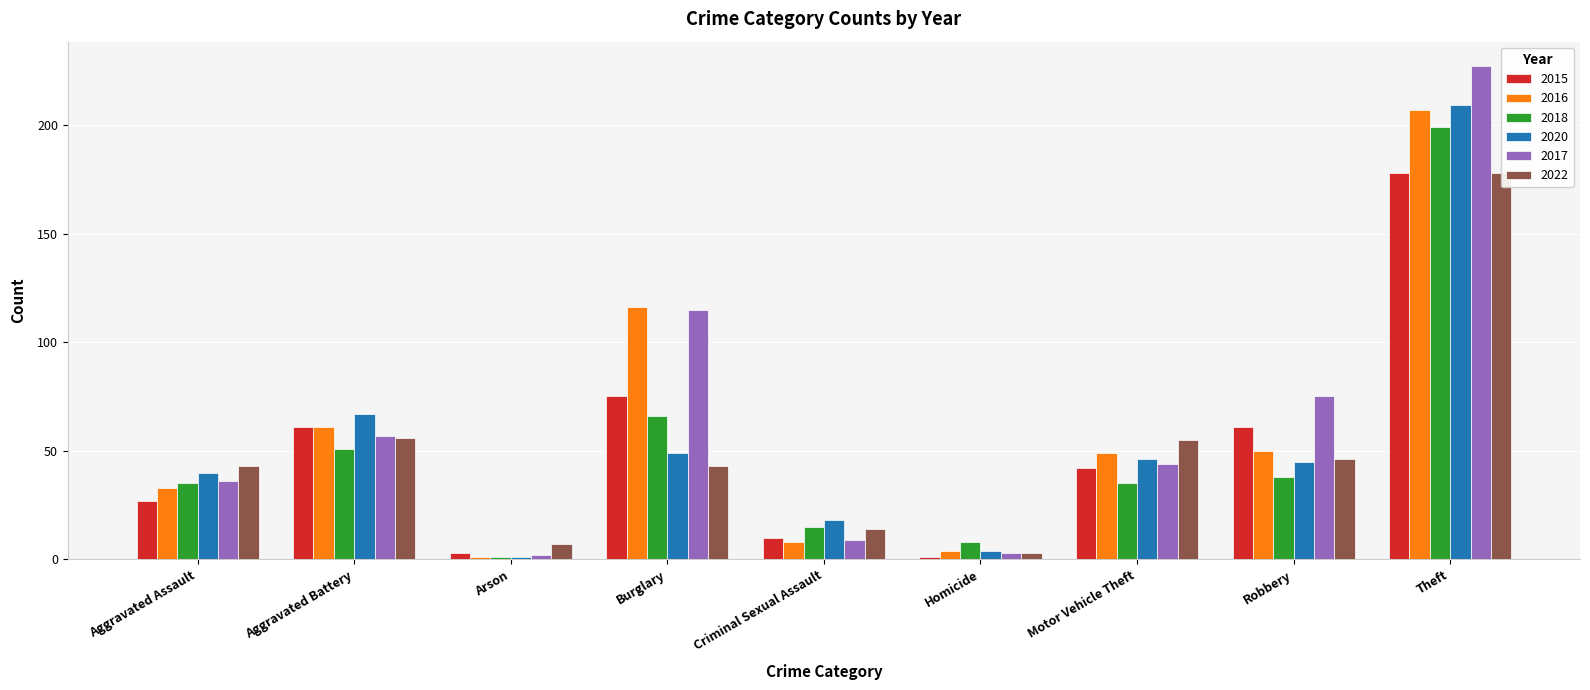

What is the label of the 9th bar from the right?

Aggravated Assault